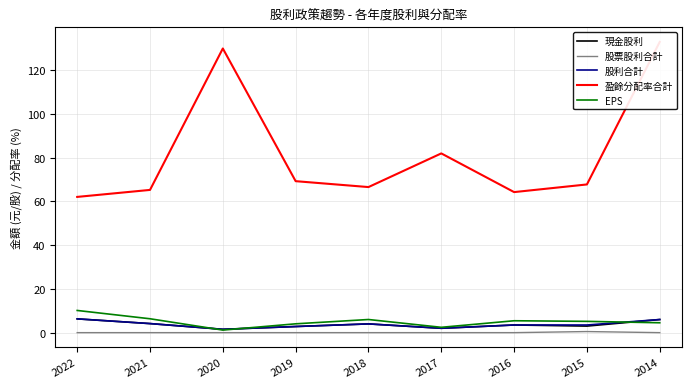

At which category does 股票股利合計 reach its first local peak?

2015